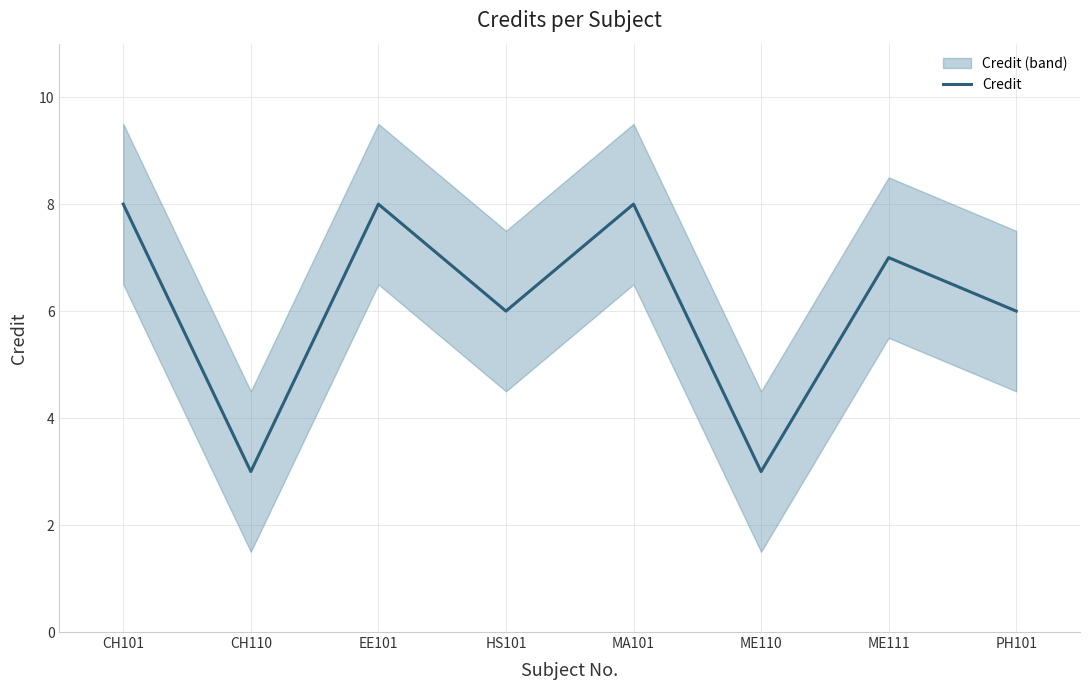

Rank the categories by value from lowest to highest.

CH110, ME110, HS101, PH101, ME111, CH101, EE101, MA101